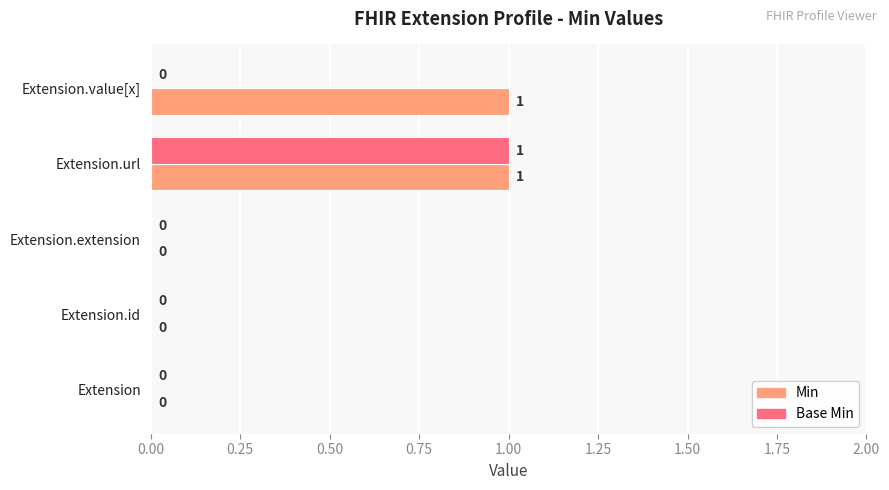

True or false: Min has a value of 1 at Extension.url.

True